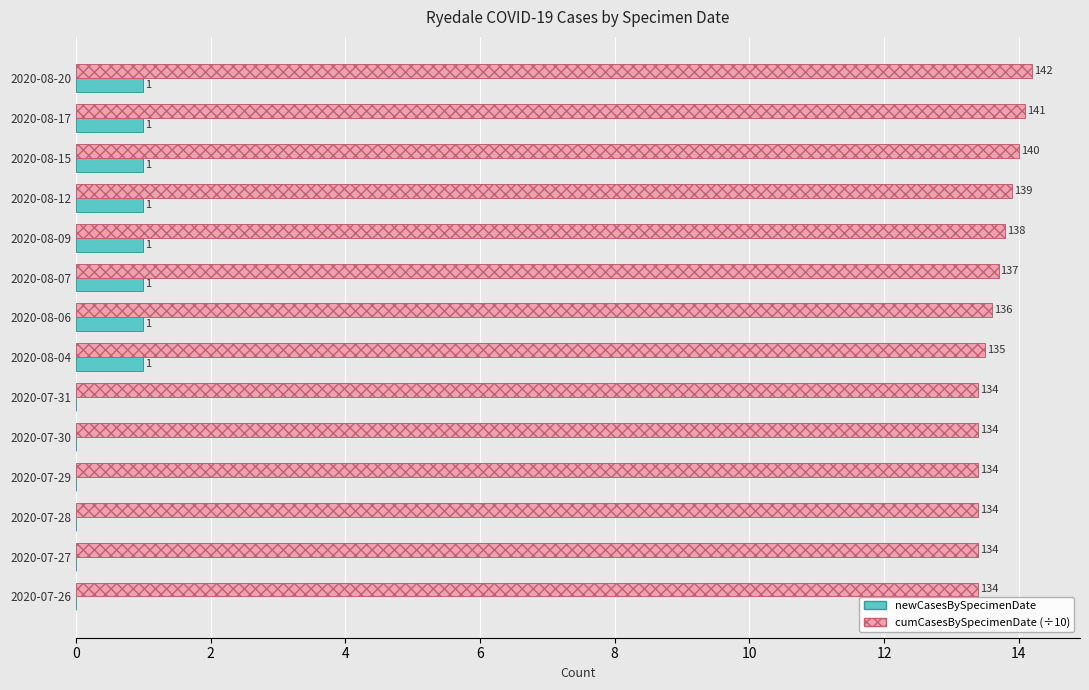

What are all the series names shown in the legend?

newCasesBySpecimenDate, cumCasesBySpecimenDate (÷10)